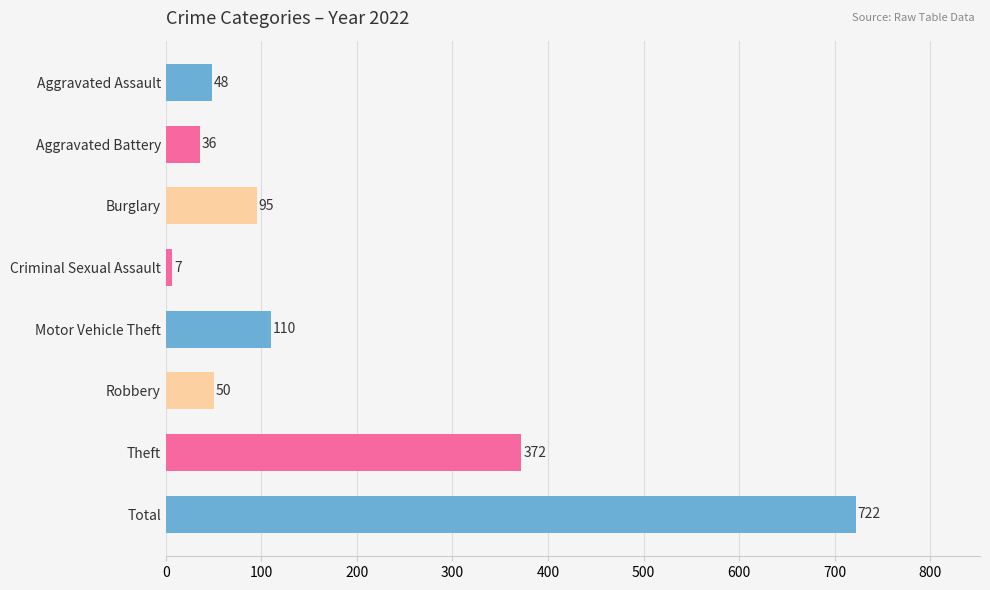

Reading top to bottom, transcribe all the data shown in this chart.

48	36	95	7	110	50	372	722